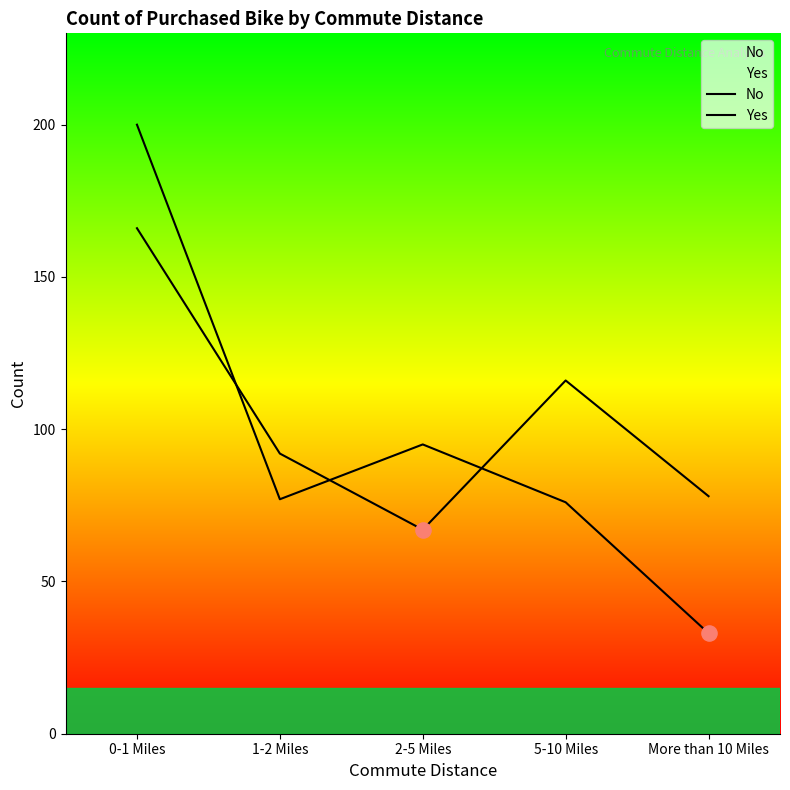

What are all the series names shown in the legend?

No, Yes